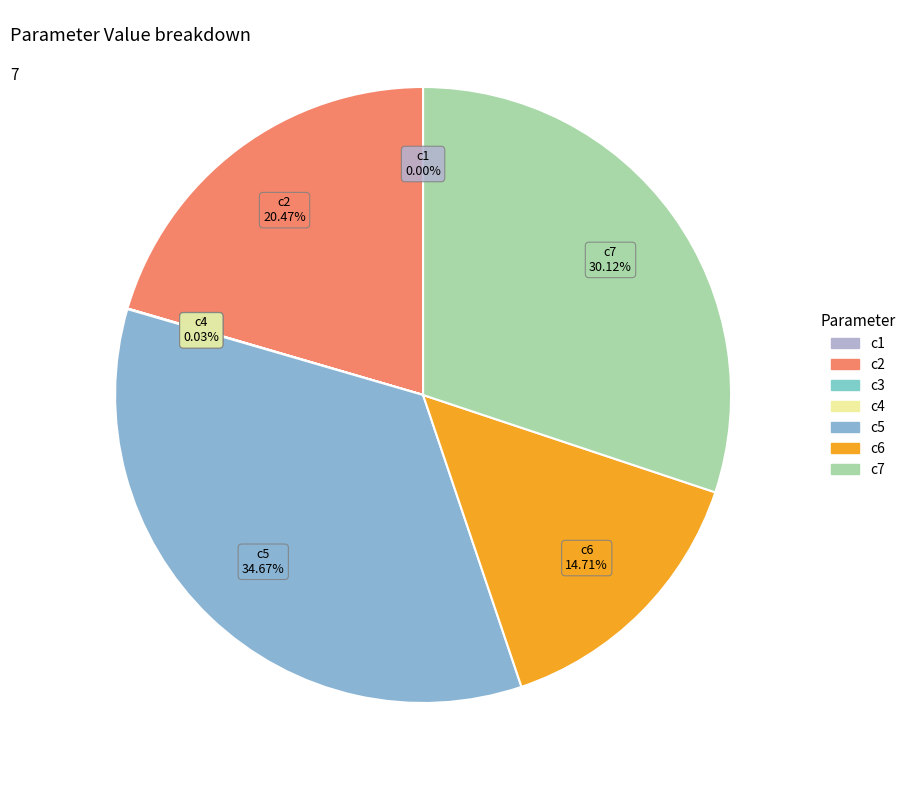

Combined, what portion of the pie is c6 and c5?

49.4%